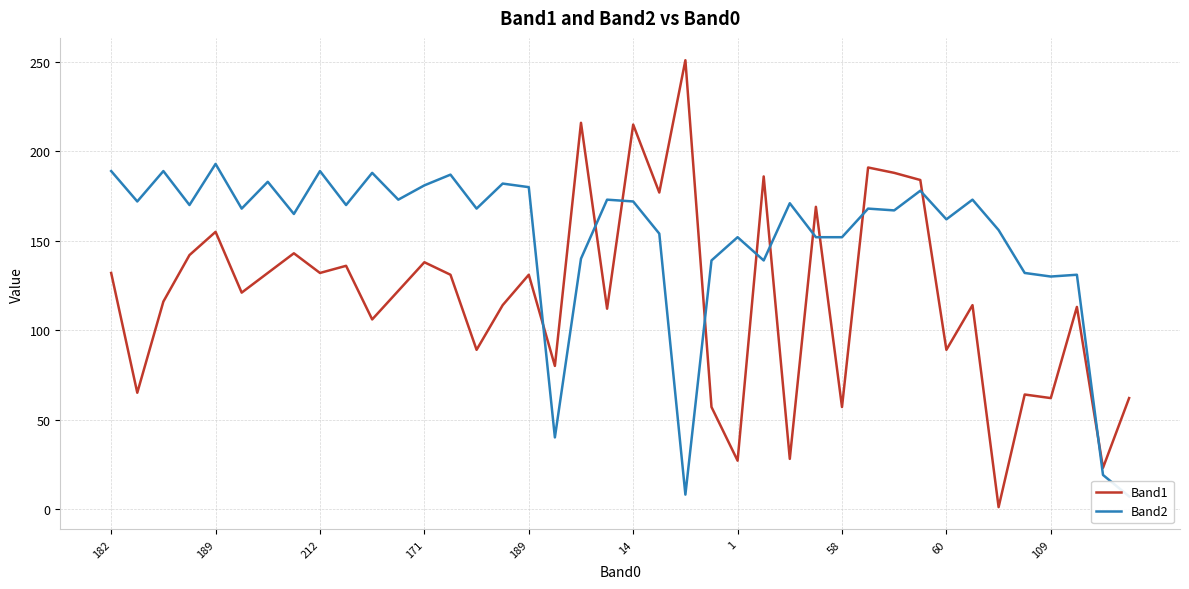

What is the approximate value of Band1 at 13, to the nearest 5?

130